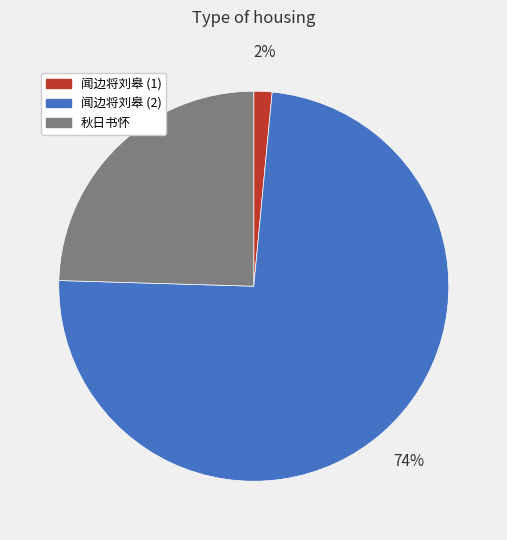

Is there any slice that represents more than half of the pie?

Yes